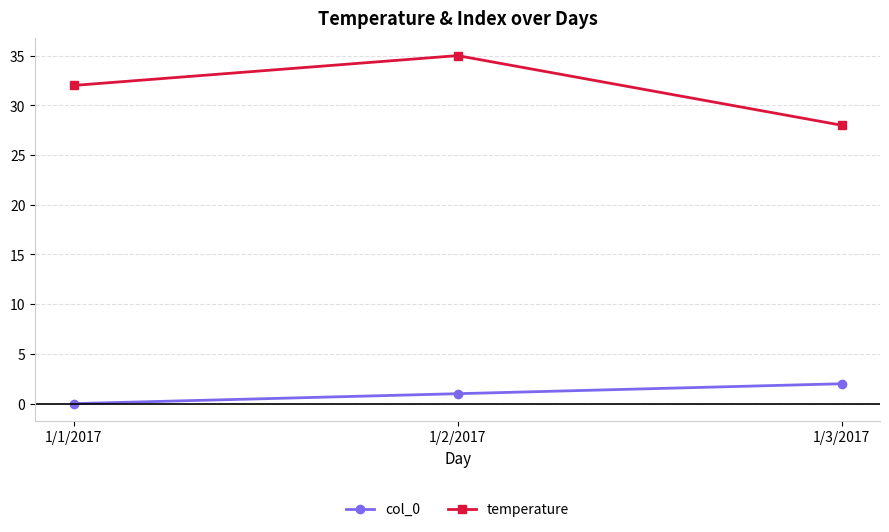

At which label is temperature closest to 31?

1/1/2017